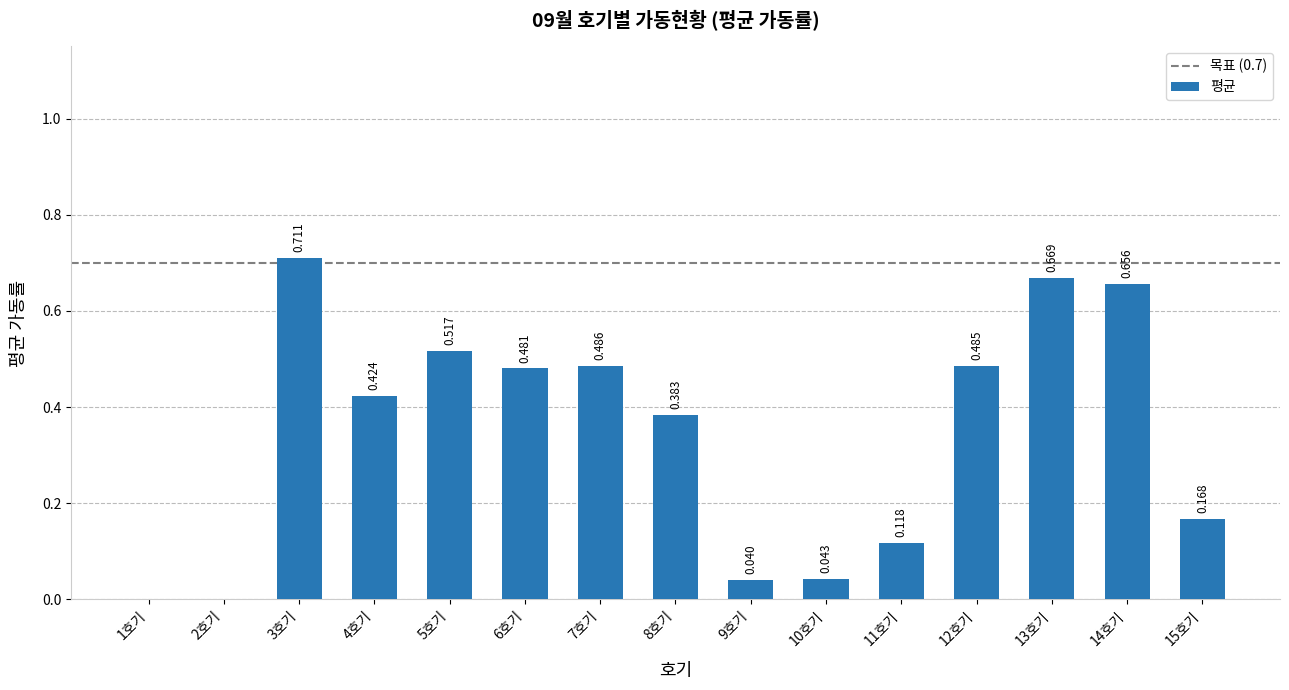

How many data points does each series have?

15